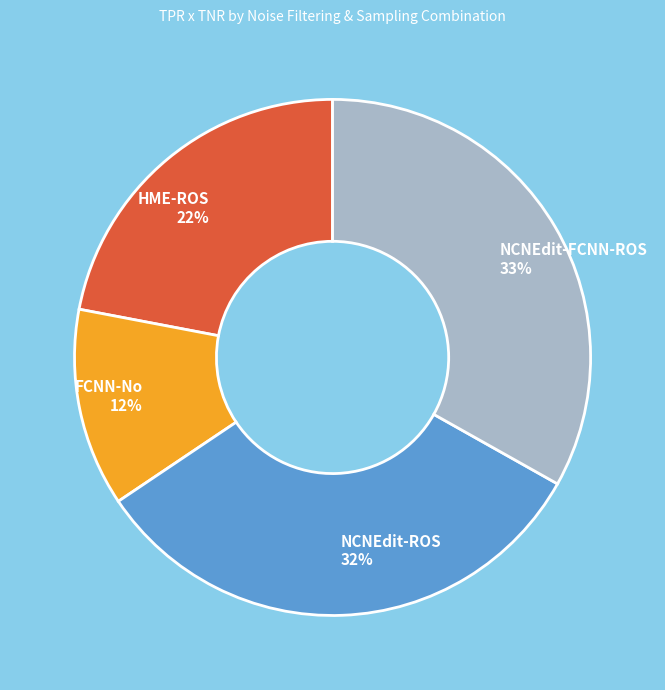

Which category has the smallest portion of the pie?

FCNN-No